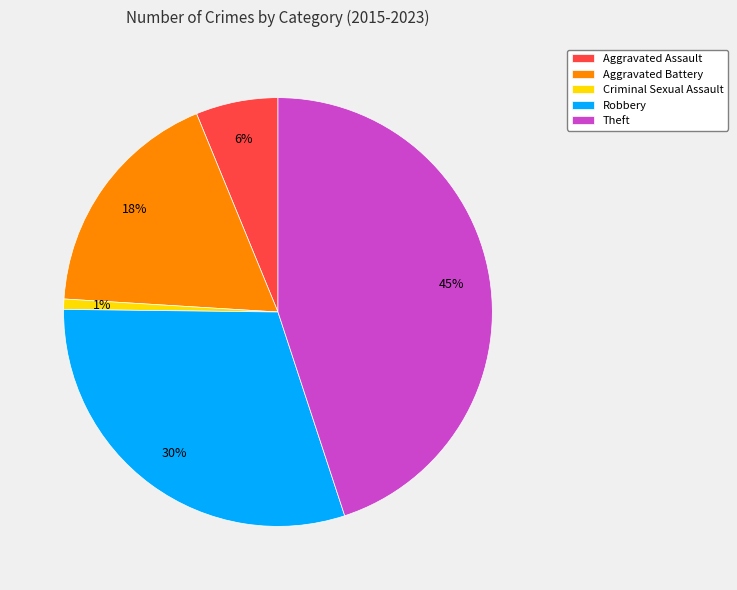

Do Aggravated Assault and Aggravated Battery together represent more than half of the pie?

No